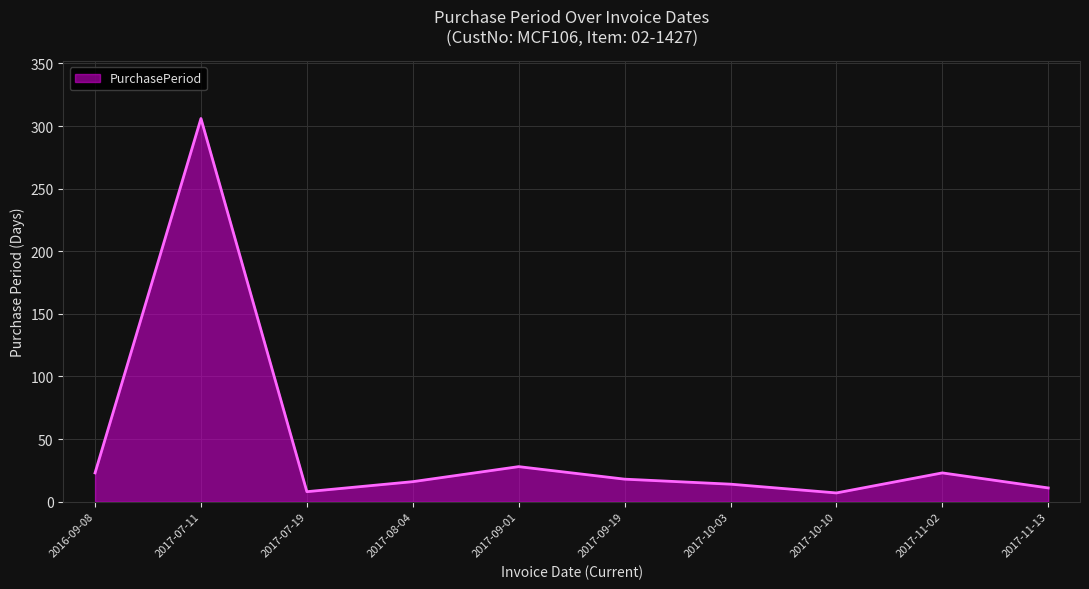

Read the value at 2017-10-03.

14